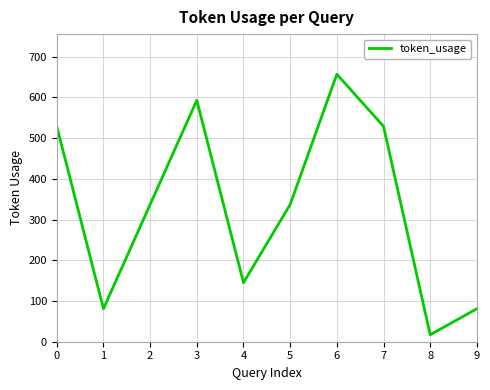

True or false: the data shows 111 at 5.

False